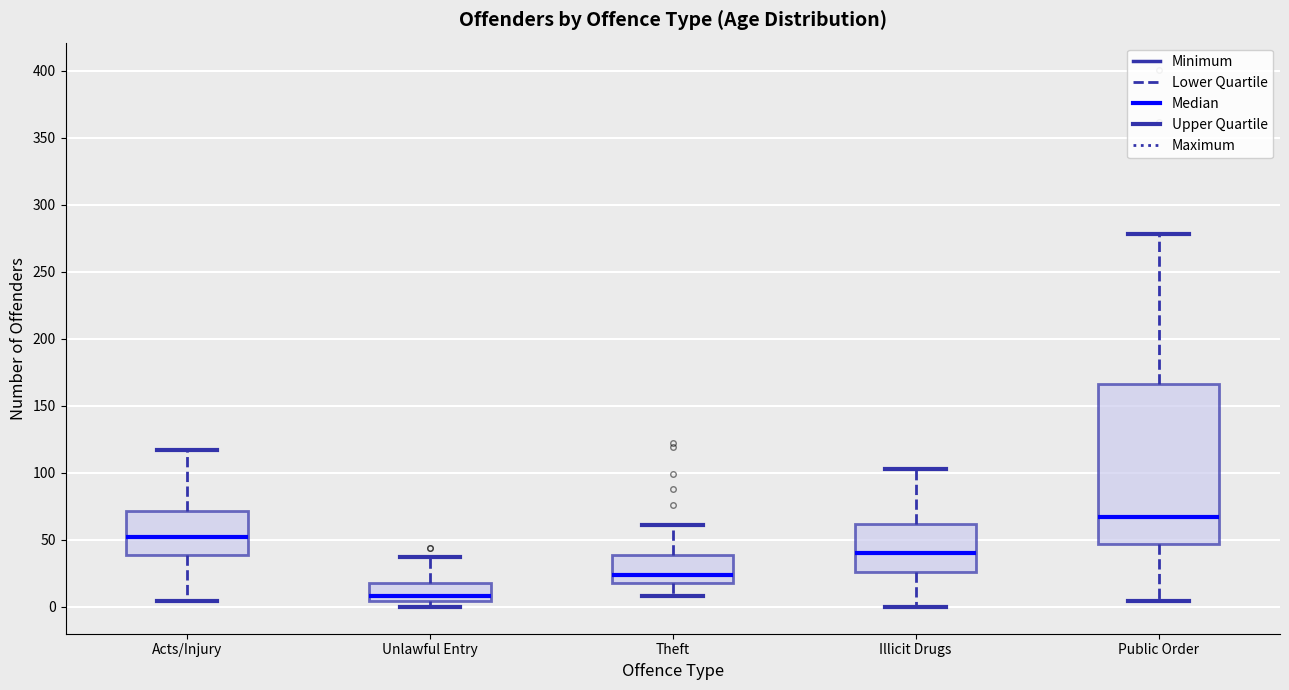

Reading left to right, read every box against the y-axis: the position of its median line, the range the box covers, and the ends of its whiskers. The values are not printed on the chart, so give them approximately, as read against the axis.

Acts/Injury: median 50, box 40 to 70, whiskers 5 to 115
Unlawful Entry: median 10, box 5 to 20, whiskers 0 to 35
Theft: median 25, box 20 to 40, whiskers 10 to 60
Illicit Drugs: median 40, box 25 to 60, whiskers 0 to 105
Public Order: median 65, box 45 to 165, whiskers 5 to 280